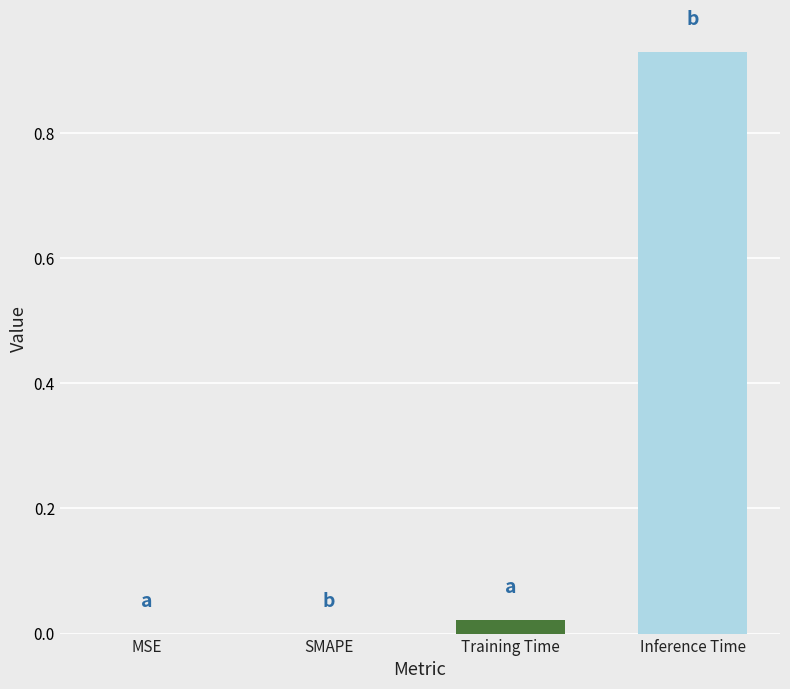

At which label is the value closest to 0?

MSE